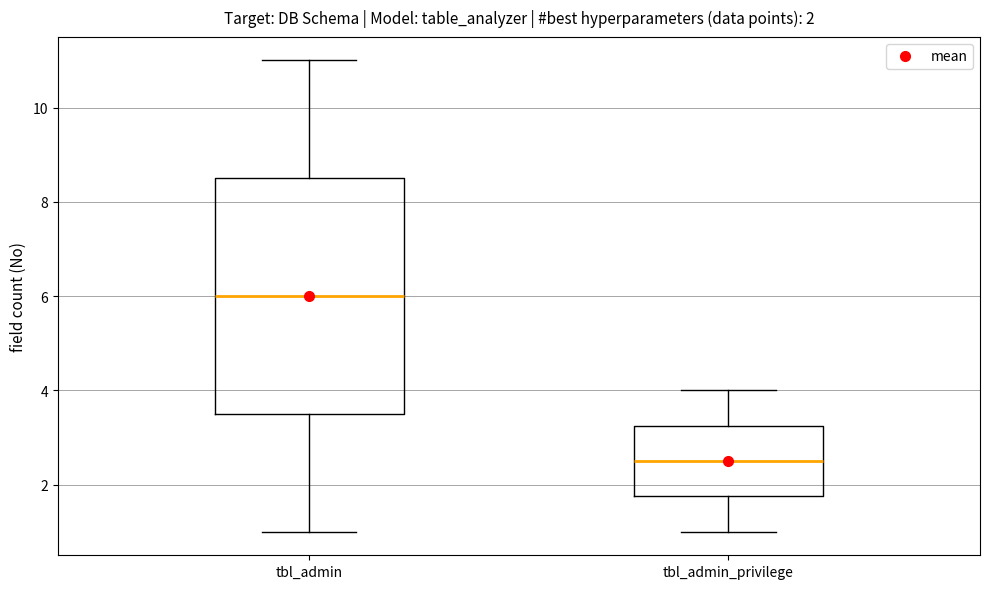

Comparing the boxes themselves (not the whiskers), which one is the tallest?

tbl_admin